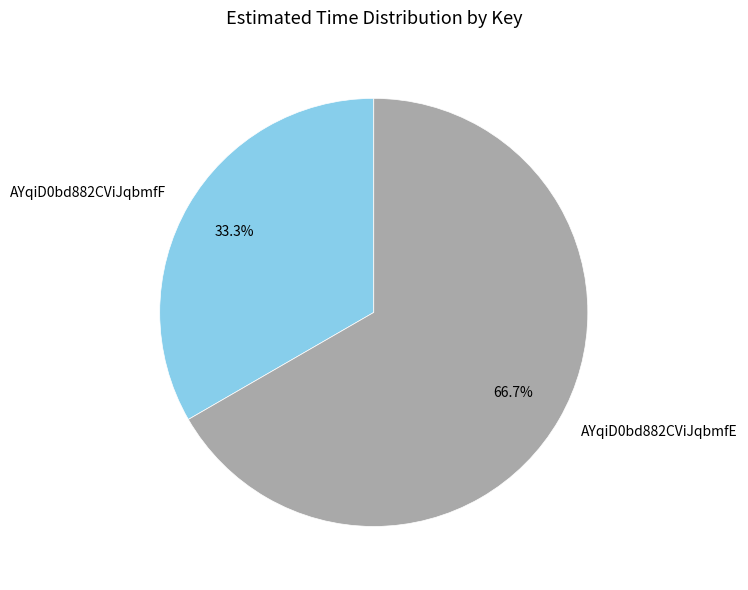

Is there a majority slice in this chart?

Yes